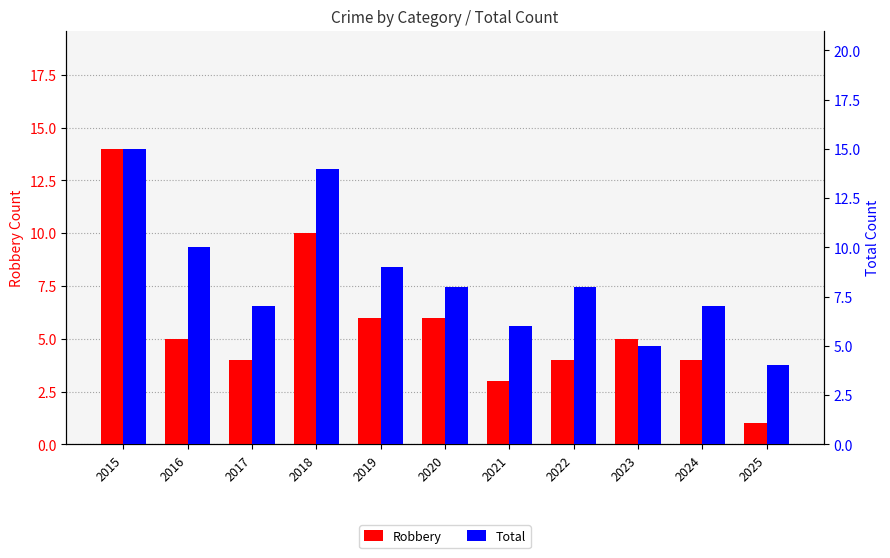

What are all the series names shown in the legend?

Robbery, Total